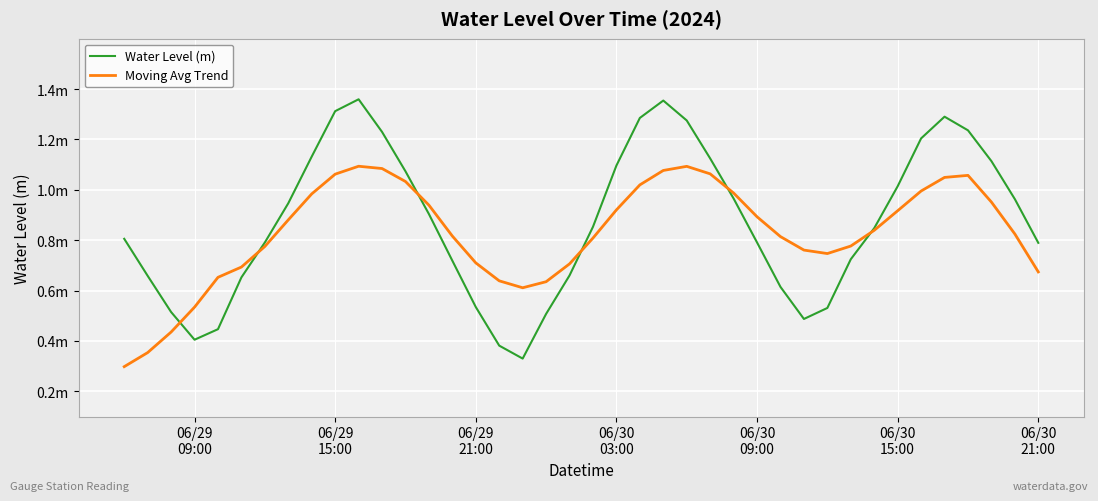

What are all the series names shown in the legend?

Water Level (m), Moving Avg Trend